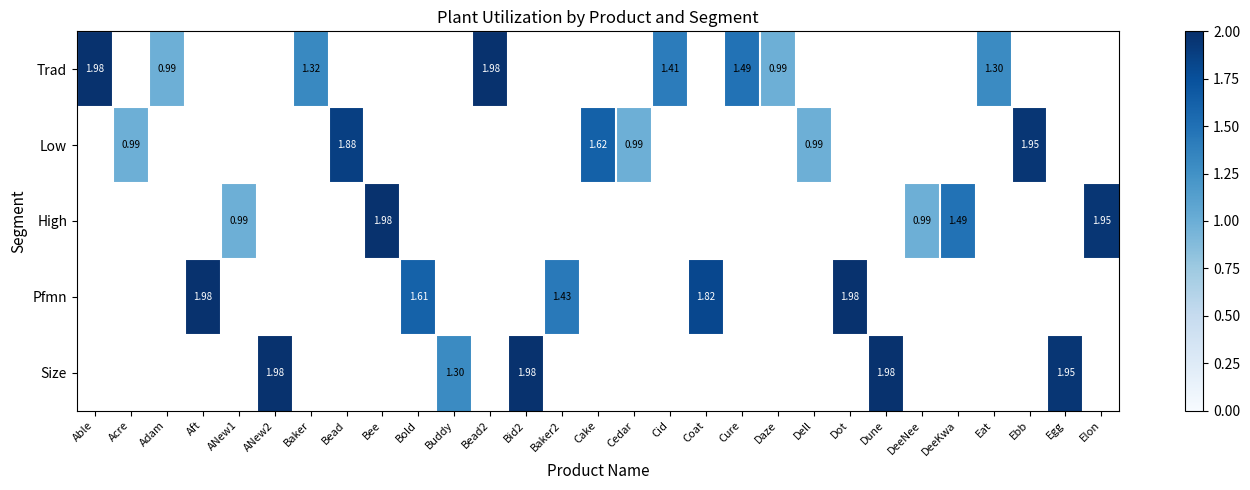

At which label is Trad closest to 1?

Adam